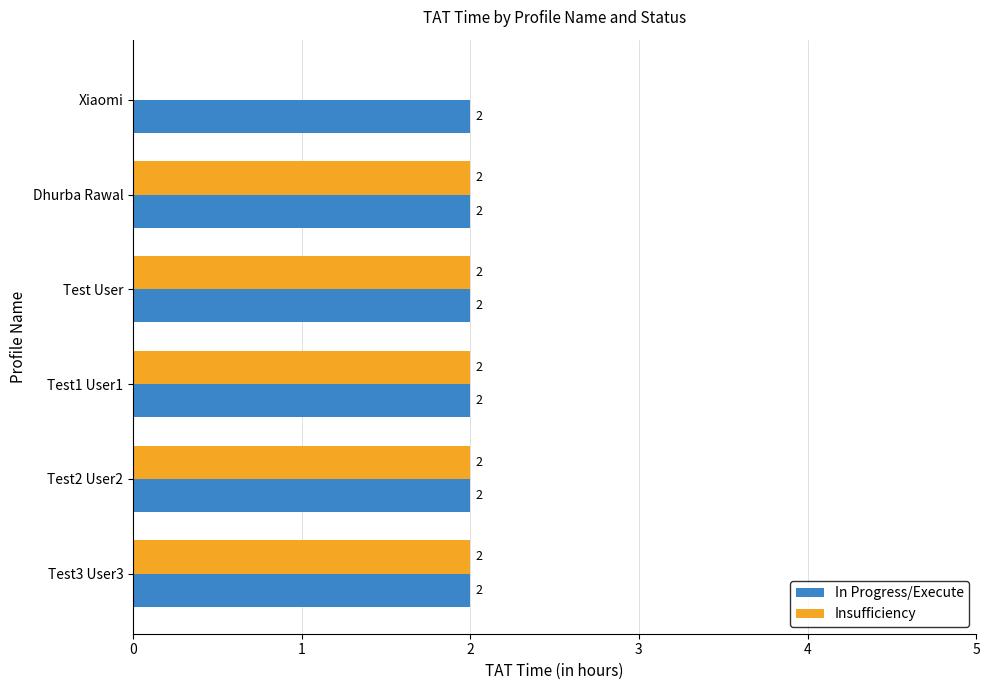

Is it true that In Progress/Execute equals 1 at Xiaomi?

False